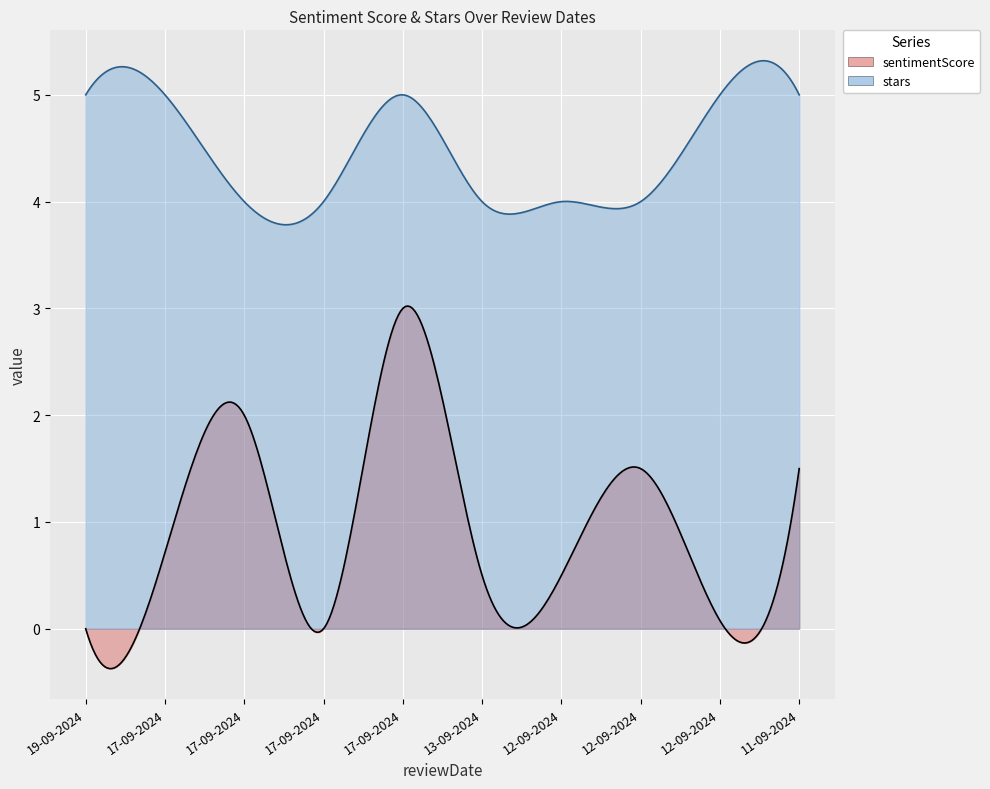

Reading left to right, list all the values displayed in this chart.

sentimentScore: 0.0	0.7	2.0	0.0	3.0	0.5	0.5	1.5	0.1	1.5
stars: 5.0	5.0	4.0	4.0	5.0	4.0	4.0	4.0	5.0	5.0